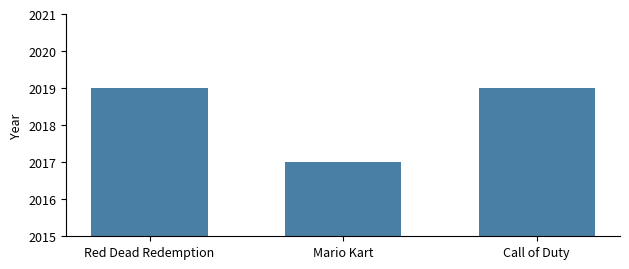

Reading left to right, extract all data points from this chart.

2019	2017	2019